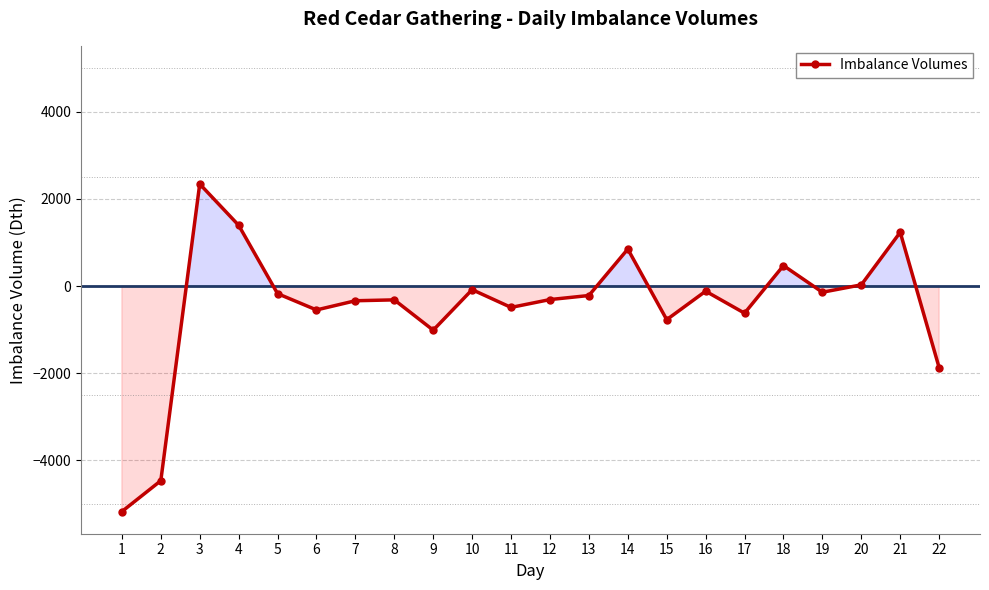

What is the difference between the maximum and second lowest values?

6804